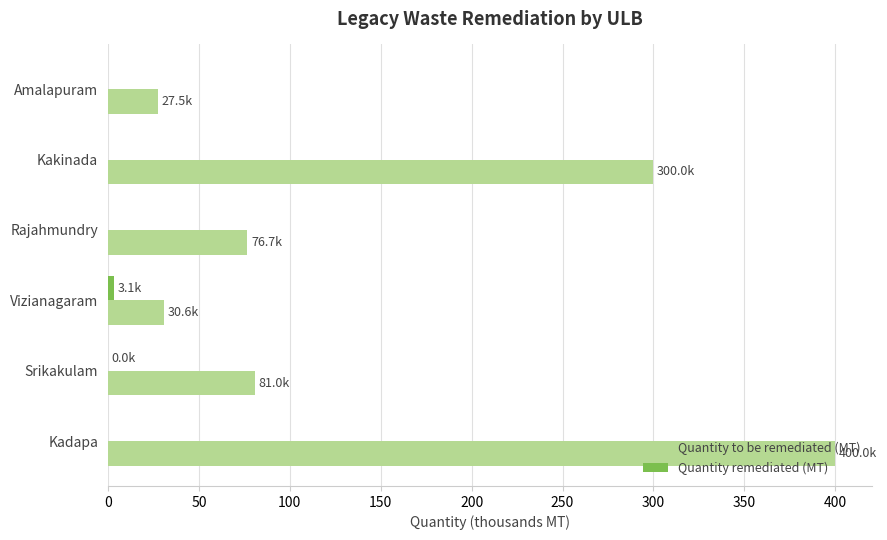

Which series has the largest total across all categories?

Quantity to be remediated (MT)